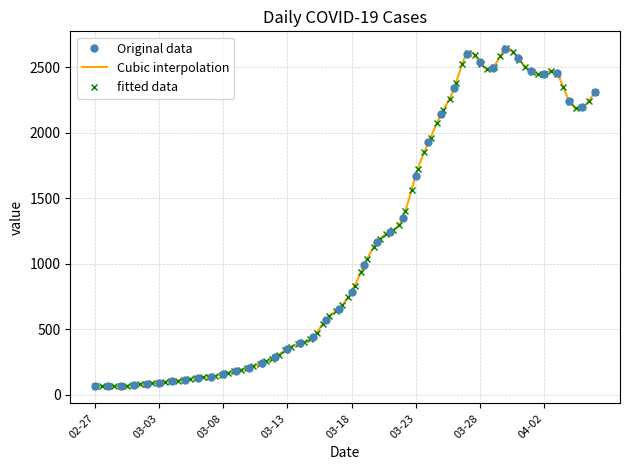

What is the lowest value of the Original data series?

63